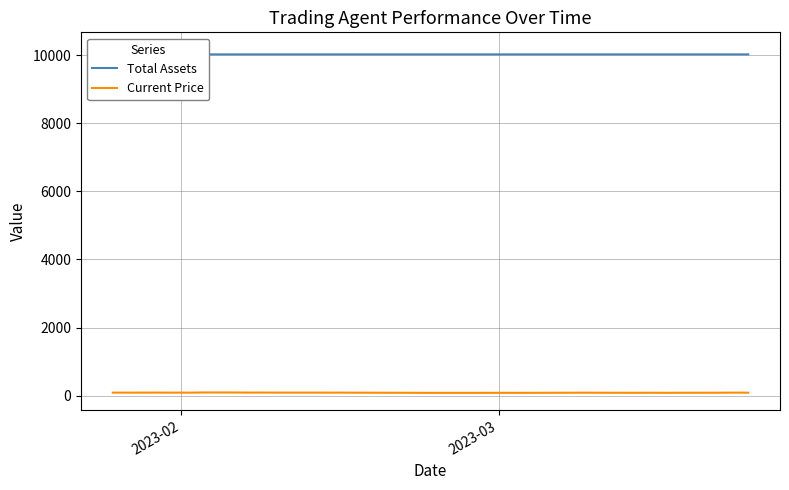

Reading right to left, what are all the values shown in this chart?

Total Assets: 10022.4	10022.4	10022.4	10022.4	10022.4	10022.4	10022.4	10022.4	10022.4	10022.4	10022.4	10022.4	10022.4	10022.4	10022.4	10022.4	10022.4	10022.4	10022.4	10022.4	10022.4	10022.4	10022.4	10022.4	10022.4	10022.4	10022.4	10022.4	10022.4	10022.4	10022.4	10022.4	10022.4	10022.4	10022.4	10022.4	10022.4	10165.8	10000.0	10000.0
Current Price: 87.4	89.4	88.4	86.5	86.4	83.7	85.4	85.6	84.8	86.6	88.1	87.3	86.5	85.7	83.3	83.6	83.6	83.3	82.7	82.7	82.5	83.2	85.1	87.5	88.4	89.3	89.6	90.1	90.1	90.4	91.4	90.1	93.1	93.8	89.6	89.5	89.3	90.6	89.1	89.6